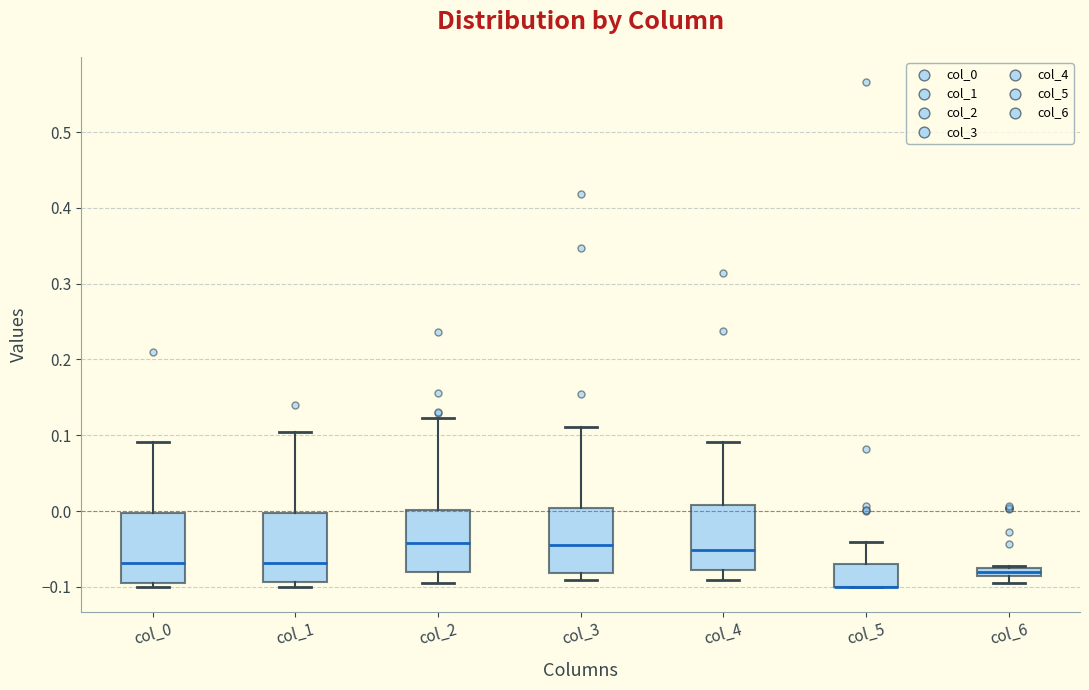

Where is the lower edge of the box for col_6 on the y-axis? The values are not printed on the chart, so give them approximately, as read against the axis.

-0.09